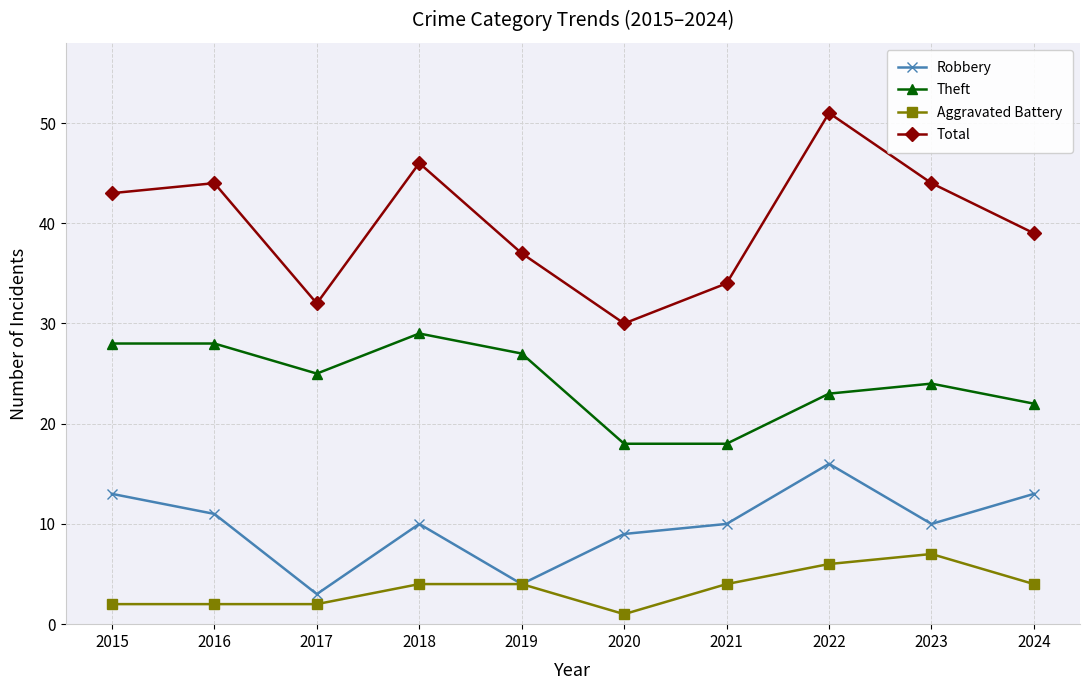

Reading right to left, list all the values displayed in this chart.

Robbery: 2024=13	2023=10	2022=16	2021=10	2020=9	2019=4	2018=10	2017=3	2016=11	2015=13
Theft: 2024=22	2023=24	2022=23	2021=18	2020=18	2019=27	2018=29	2017=25	2016=28	2015=28
Aggravated Battery: 2024=4	2023=7	2022=6	2021=4	2020=1	2019=4	2018=4	2017=2	2016=2	2015=2
Total: 2024=39	2023=44	2022=51	2021=34	2020=30	2019=37	2018=46	2017=32	2016=44	2015=43